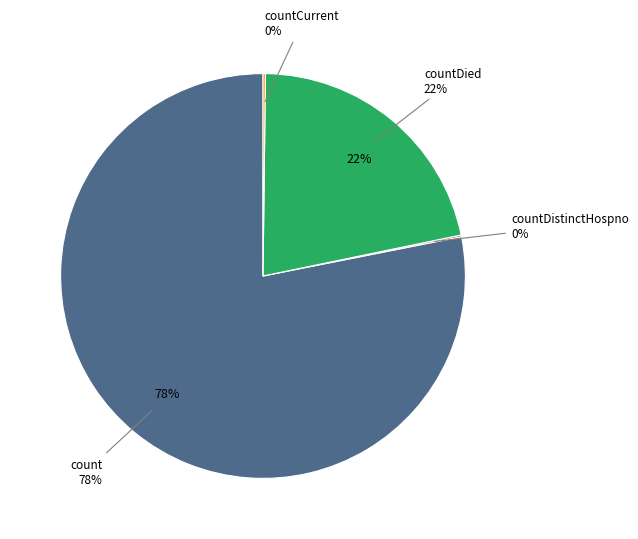

Rank the categories by value from highest to lowest.

count, countDied, countCurrent, countDistinctHospno